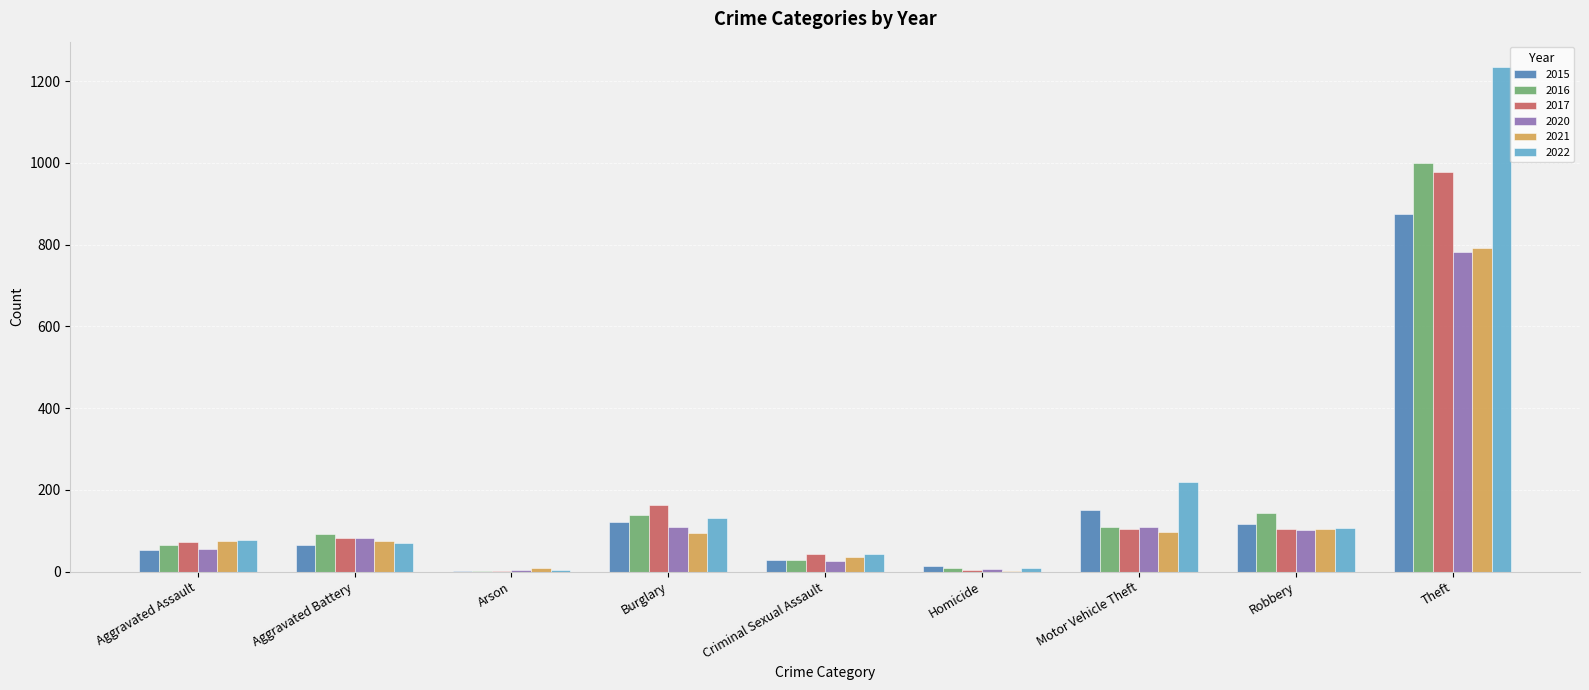

Read the 2015 value at Aggravated Assault, to the nearest 10.

50